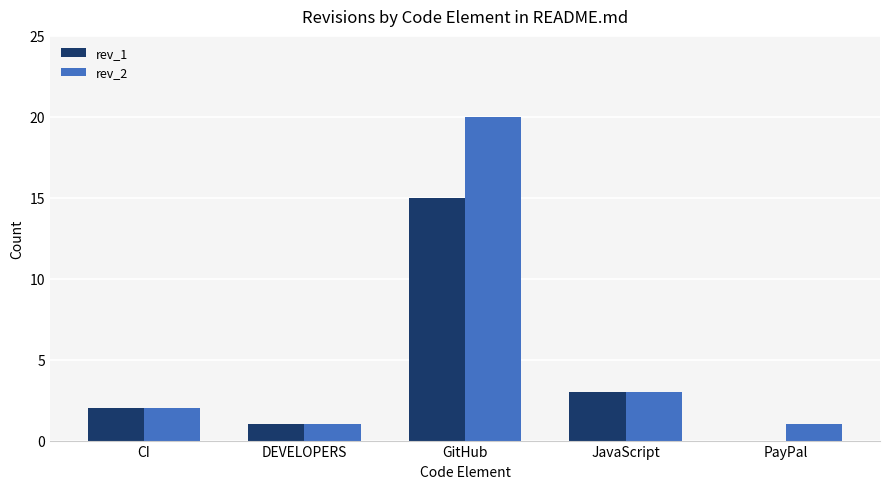

Which series has the largest total across all categories?

rev_2